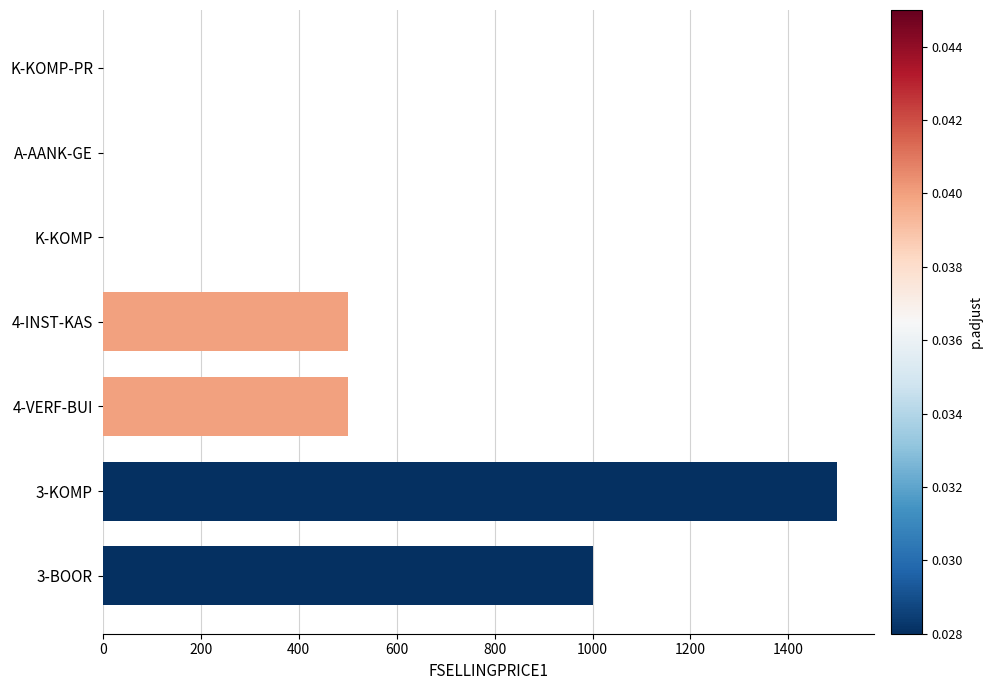

How many series are shown in this chart?

1